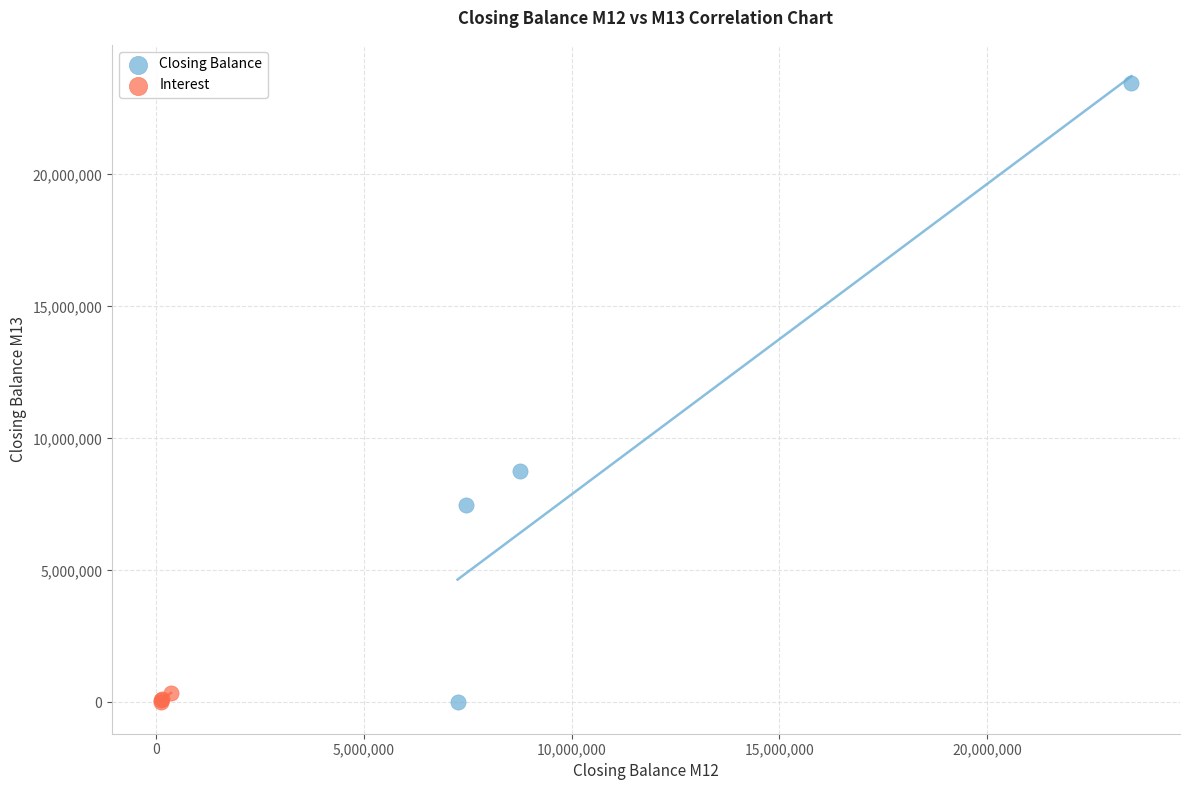

What are all the series names shown in the legend?

Closing Balance, Interest